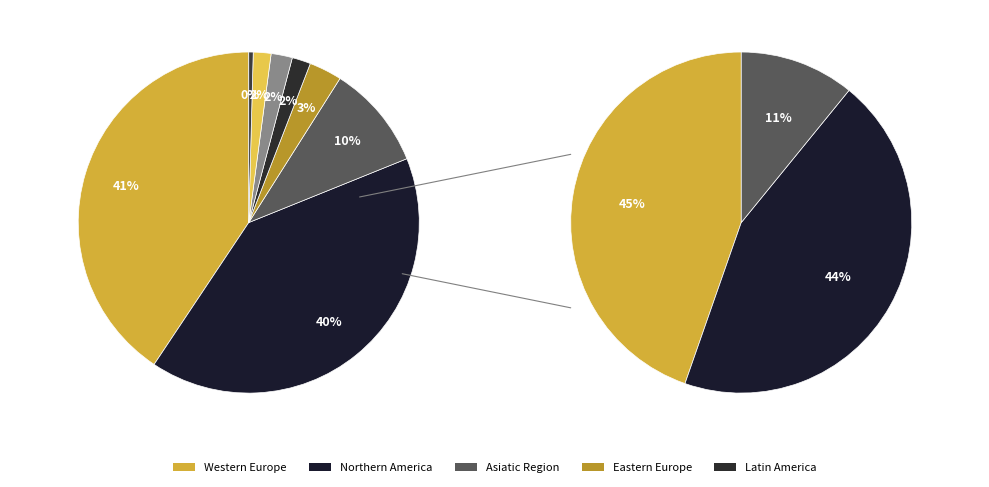

The Northern America slice represents 53% of the pie. True or false?

False